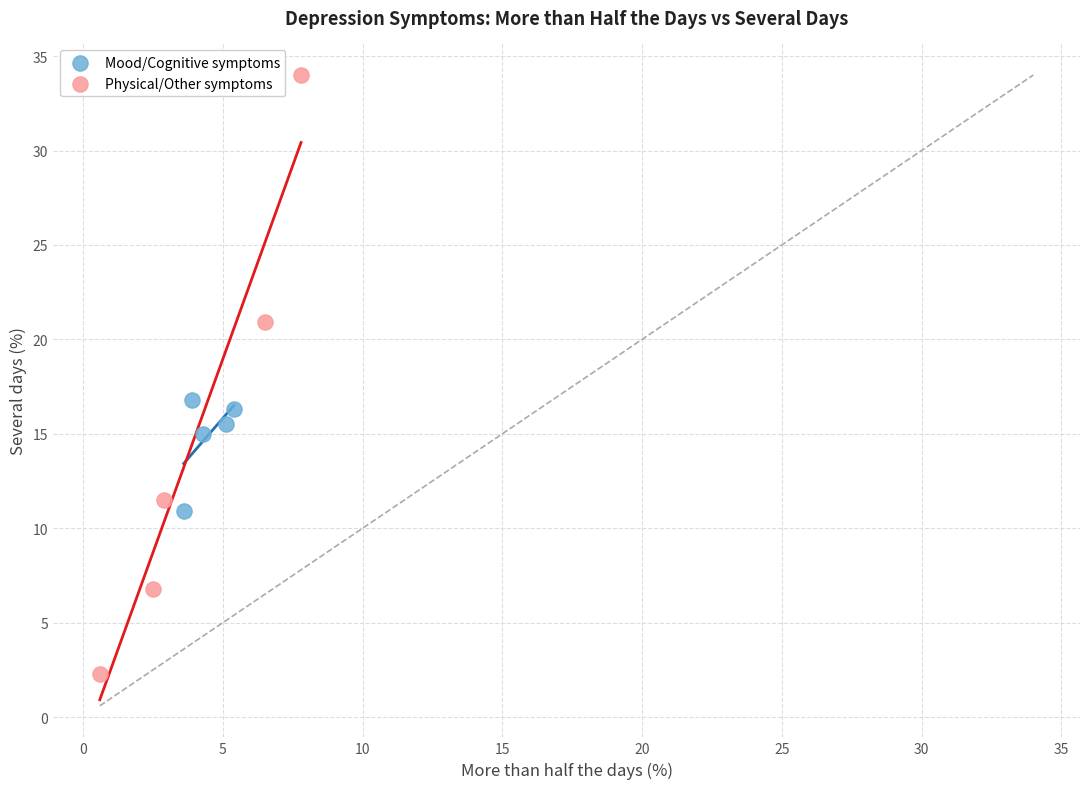

Which series reaches the maximum Y coordinate?

Physical/Other symptoms